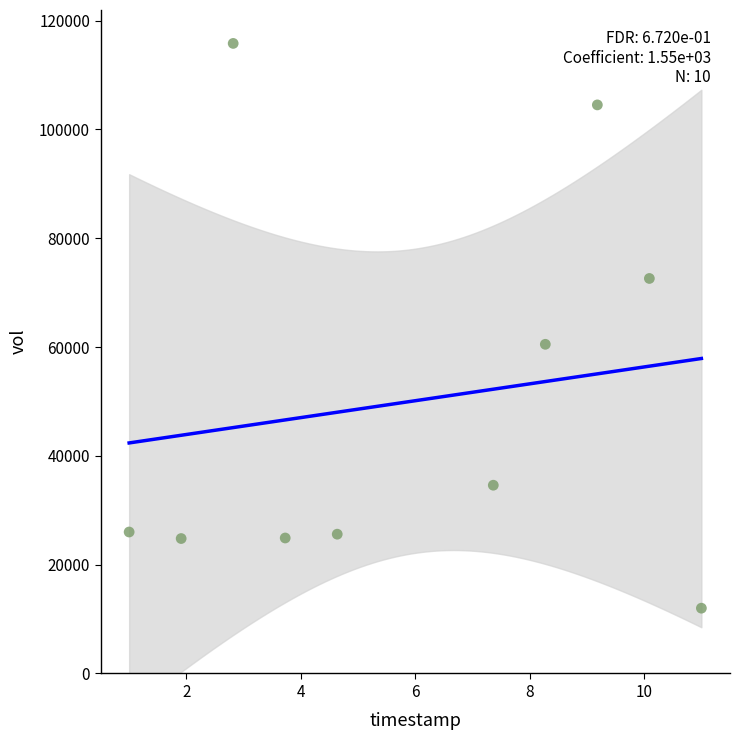

What Y value in the scatter plot is closest to 63900?

60500